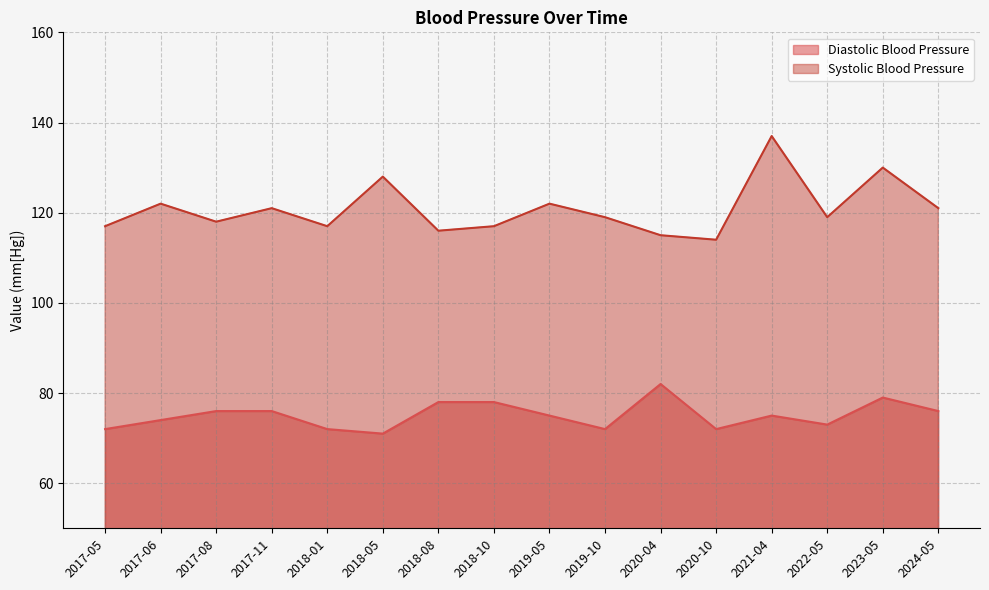

What is the value of the Diastolic Blood Pressure point at the 15th from the left?

79